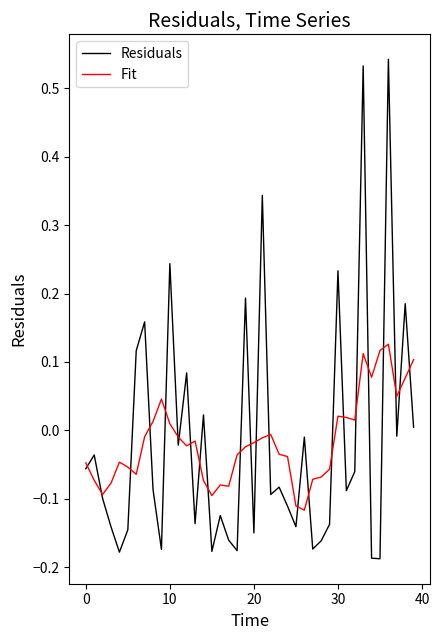

Which series has the largest range (max minus min)?

Residuals